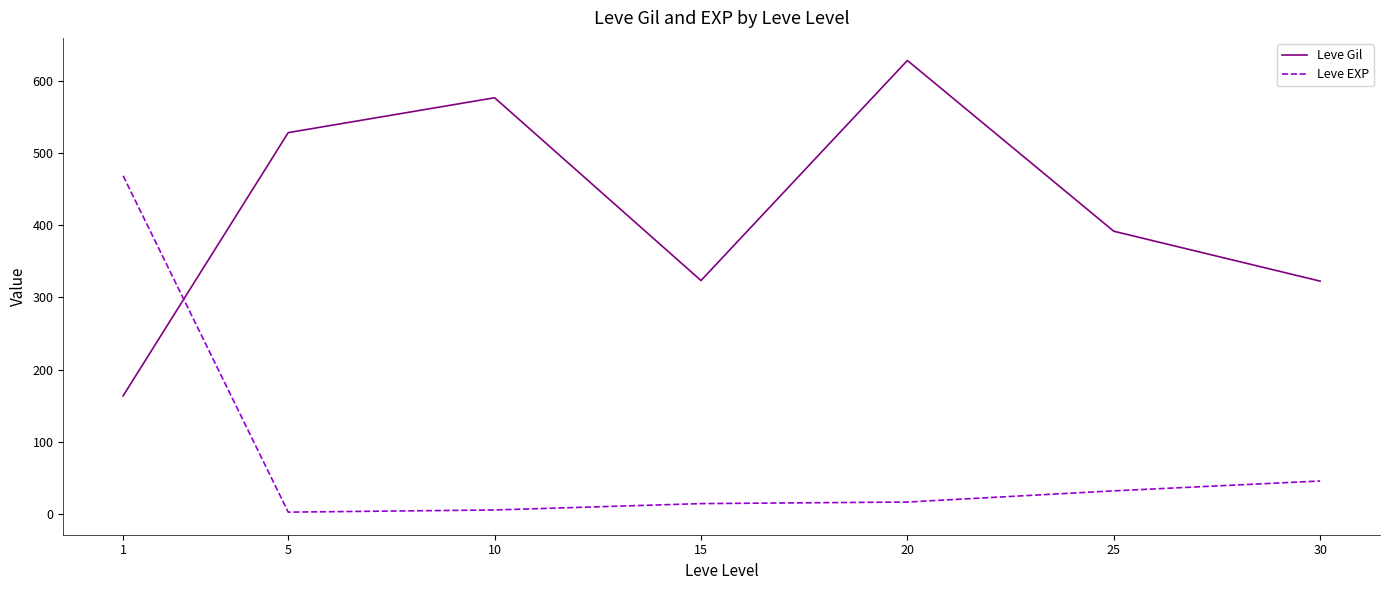

At which category is the sum across all series the highest?

20